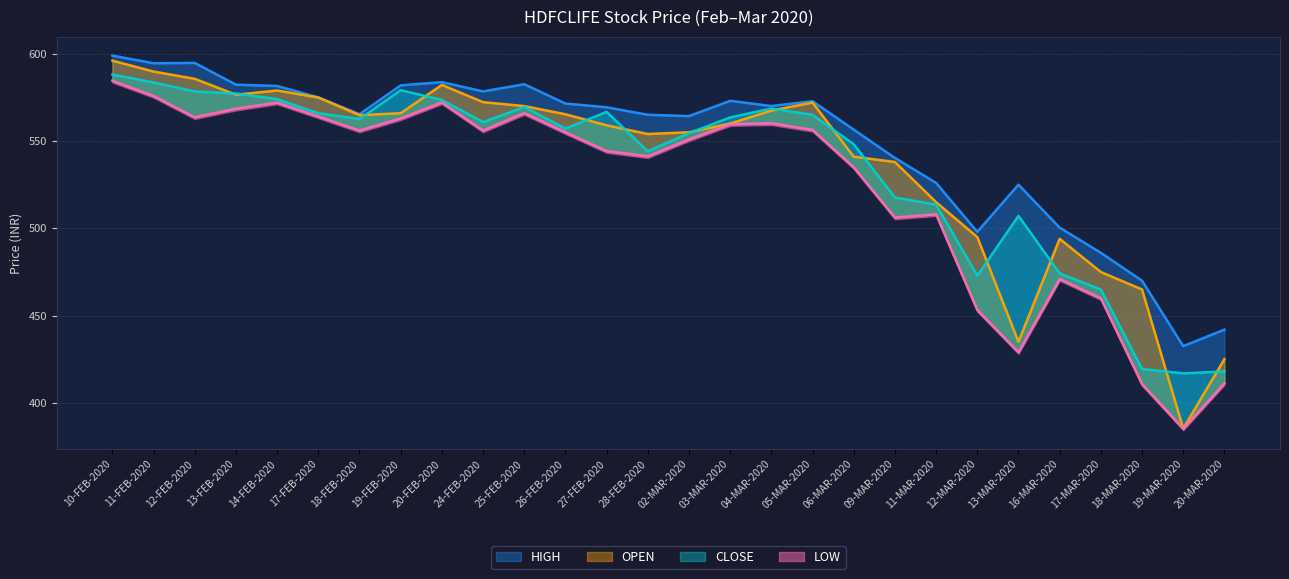

True or false: OPEN has a value of 559.0 at 27-FEB-2020.

True